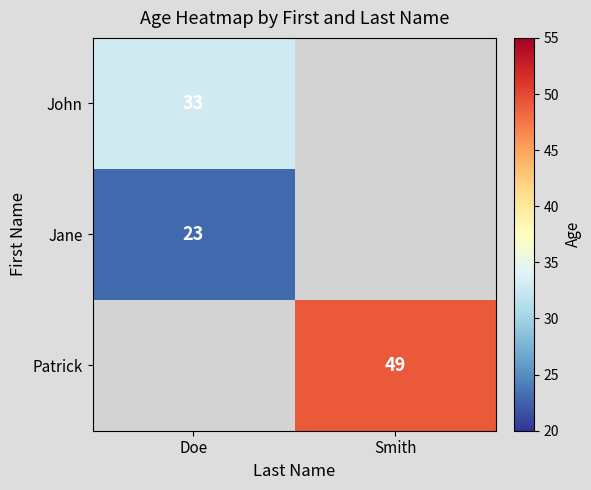

At which category is the sum across all series the highest?

Doe